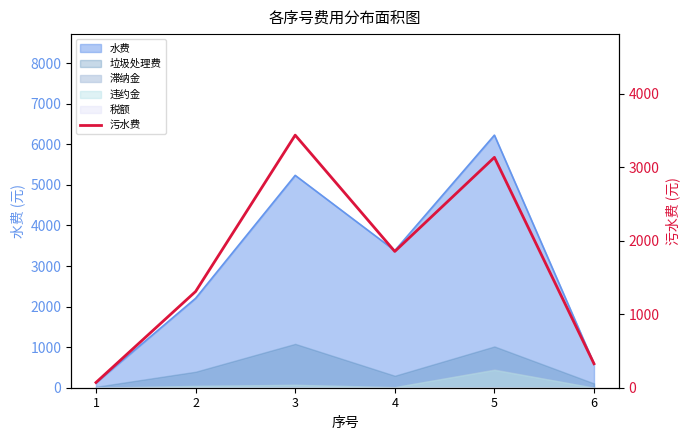

What is the difference between the maximum and minimum values?

3364.9